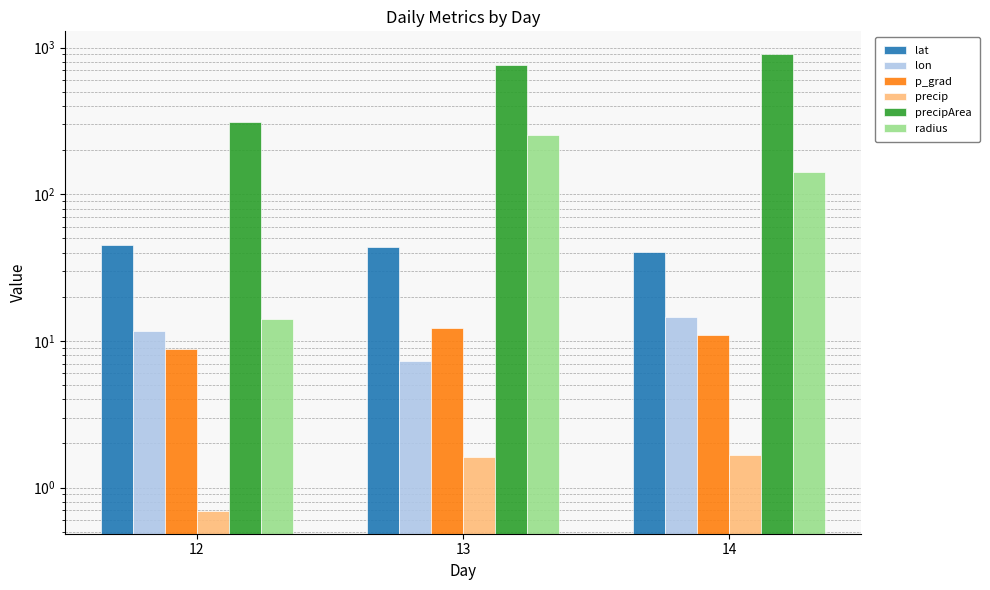

What is the difference between the precipArea values at 14 and 12?

591.0